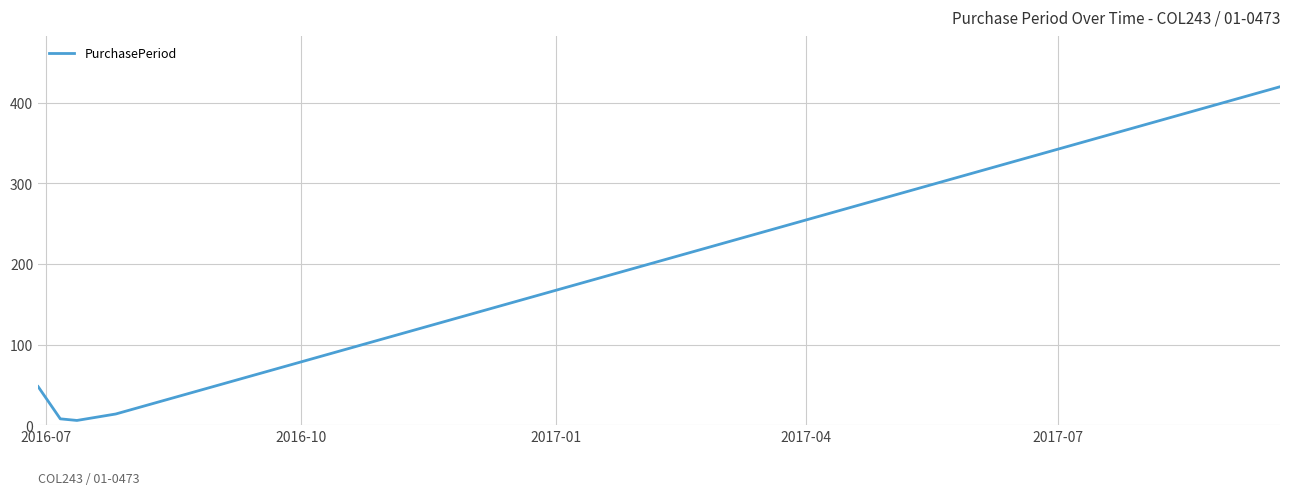

What is the greatest value displayed?

420